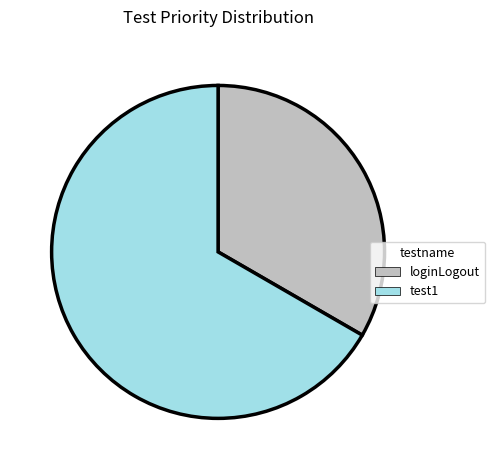

The test1 slice represents 74% of the pie. True or false?

False